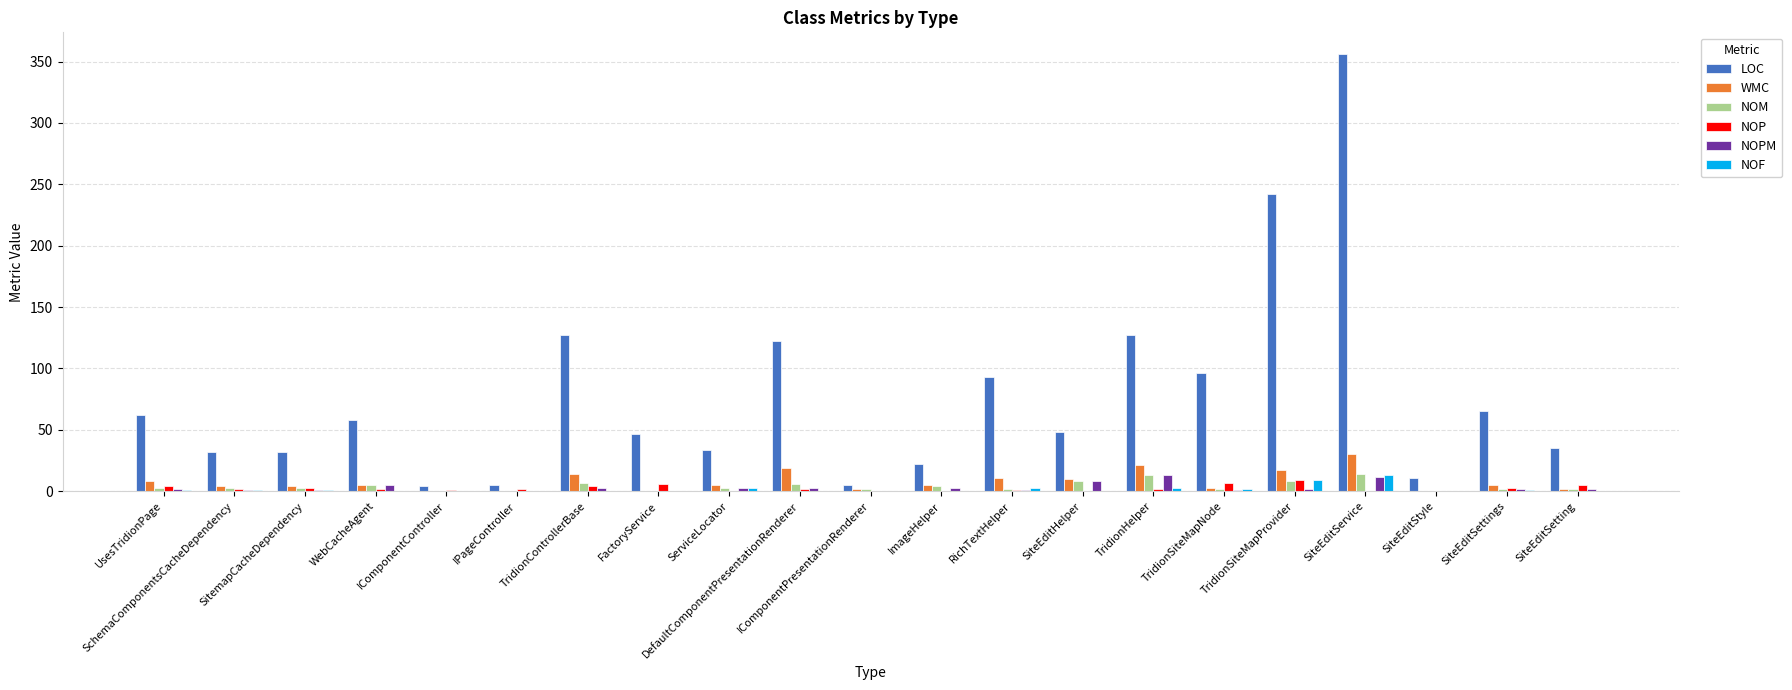

Which series changed the most between DefaultComponentPresentationRenderer and SiteEditSetting?

LOC